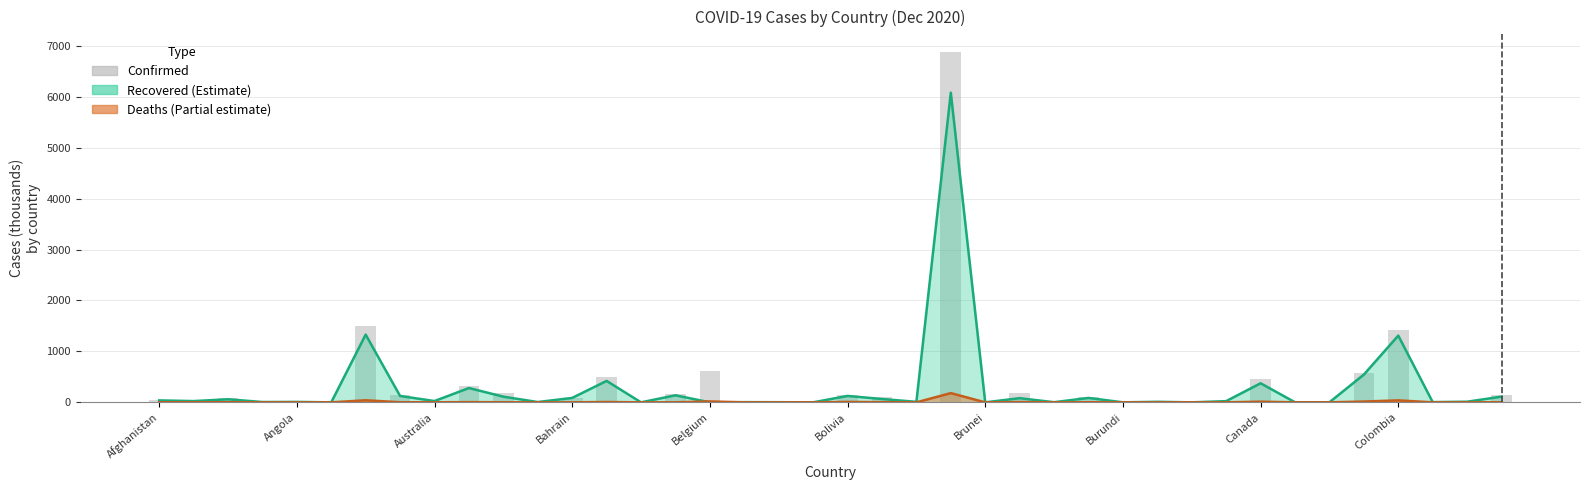

What is the difference between the values at 33 and 29?

6.4